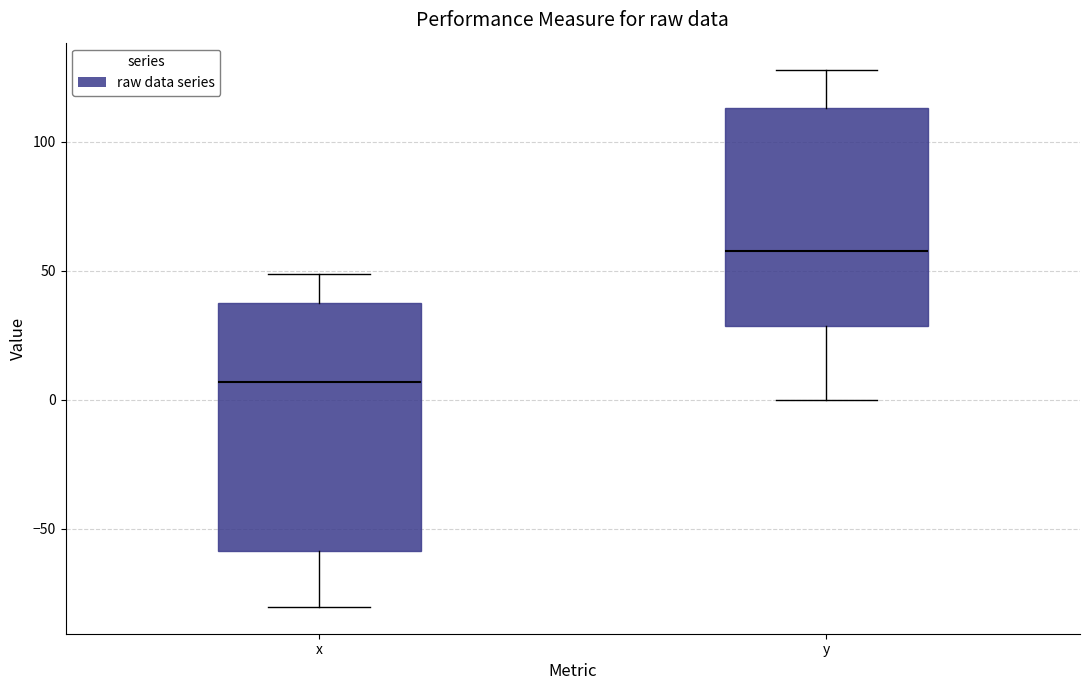

Which box is the tallest, from its lower edge to its upper edge?

x